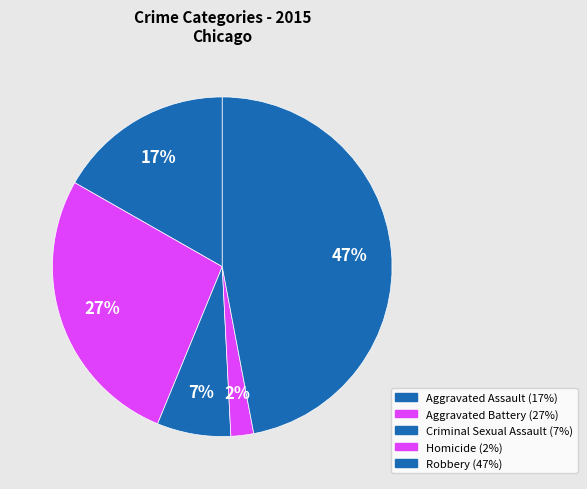

How many slices are in this pie chart?

5